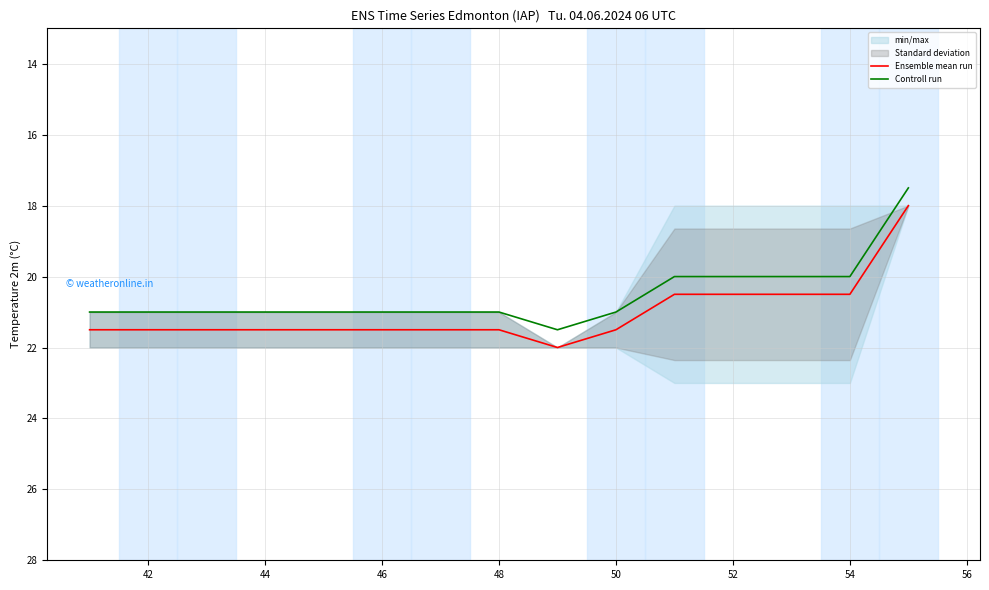

True or false: Controll run and Ensemble mean run cross at least once.

False